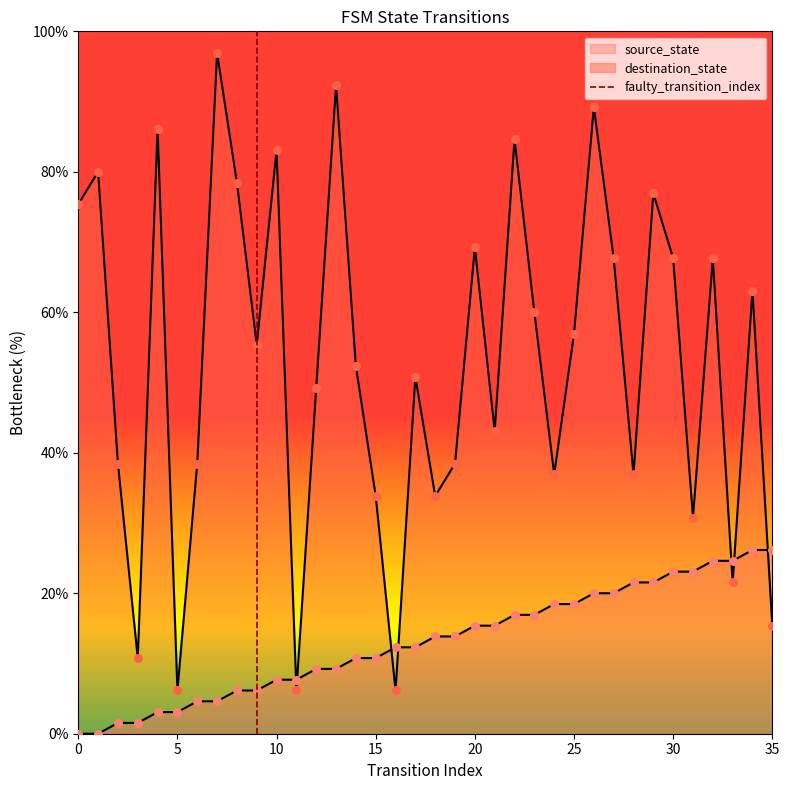

Which has a higher value, 0 or 5?

5